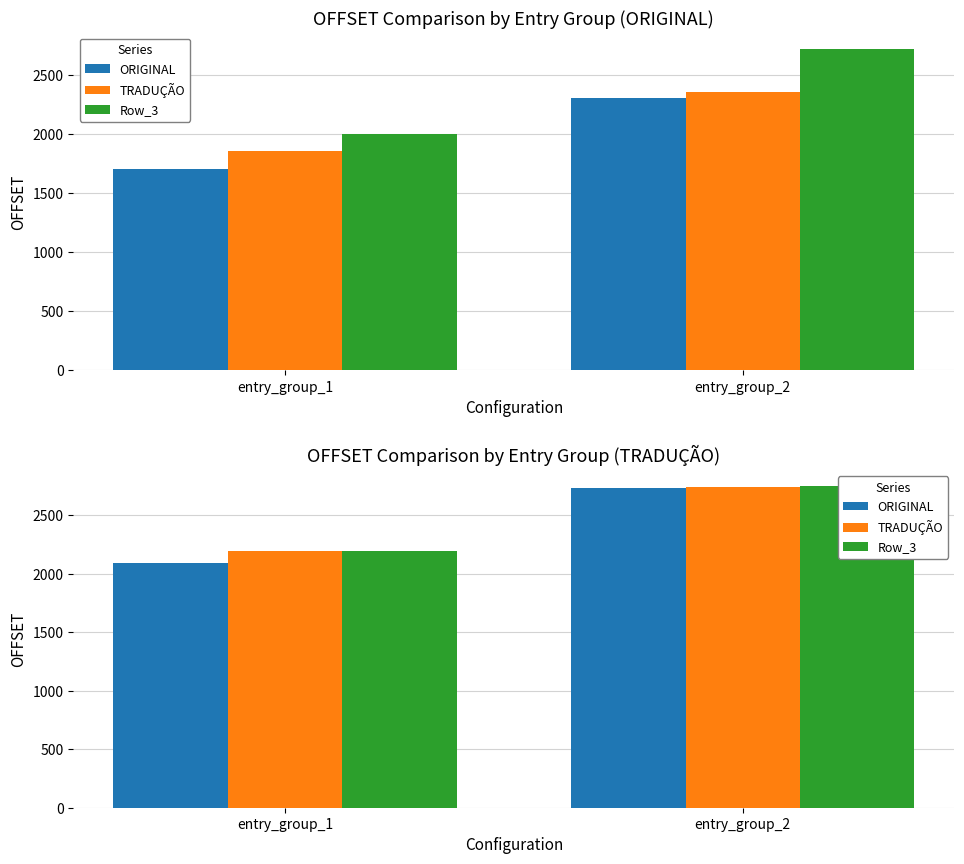

At which label does Row_3 reach its peak?

entry_group_2